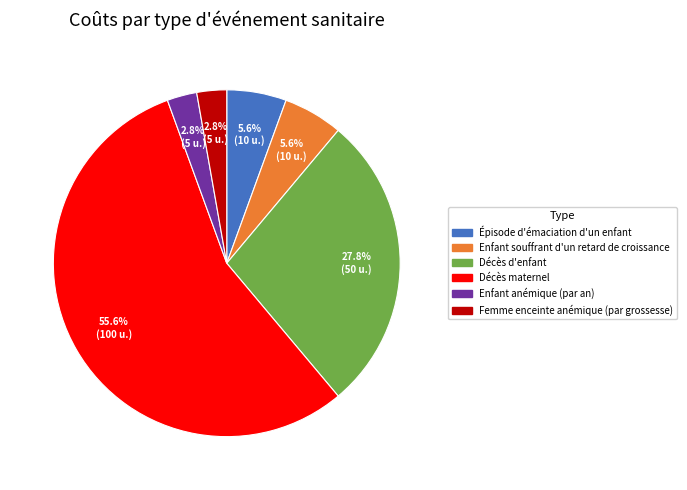

What is the largest slice in the pie chart?

Décès maternel